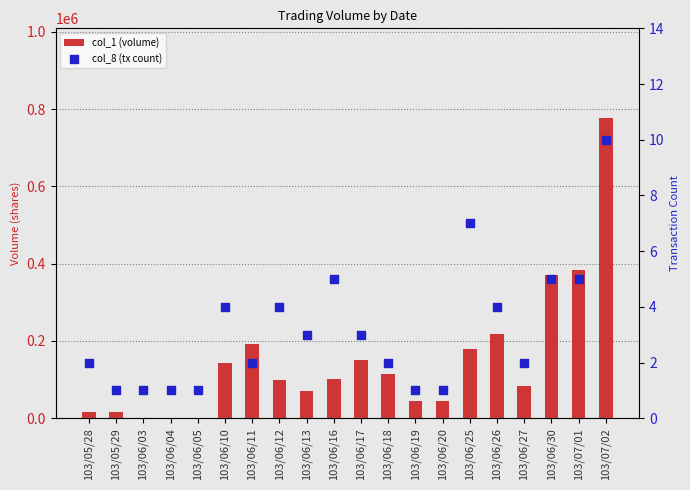

At how many categories does at least one series exceed 455665?

1